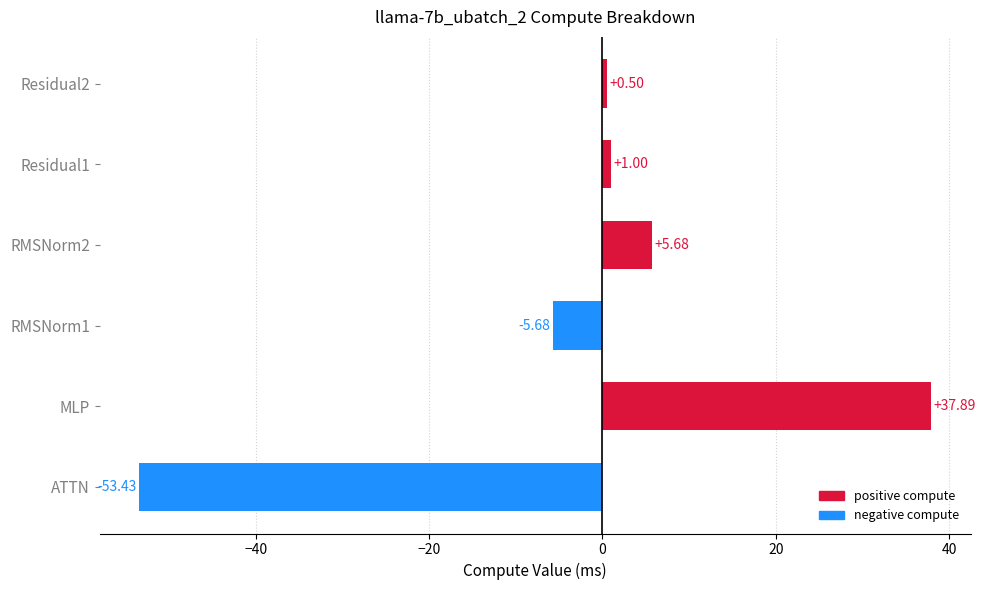

List the labels in order of value, smallest first.

ATTN, RMSNorm1, Residual2, Residual1, RMSNorm2, MLP